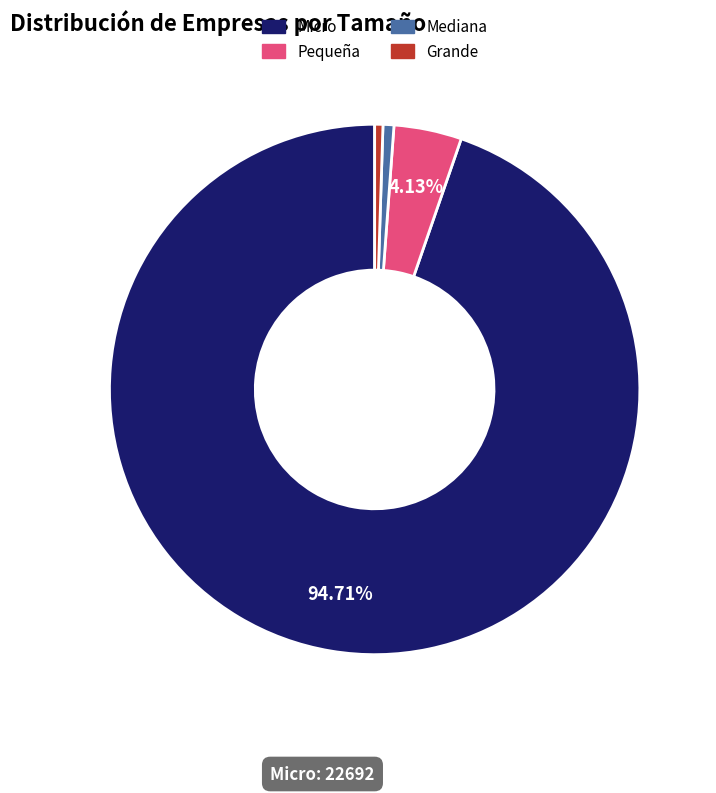

Combined, do Grande and Micro account for over 50%?

Yes